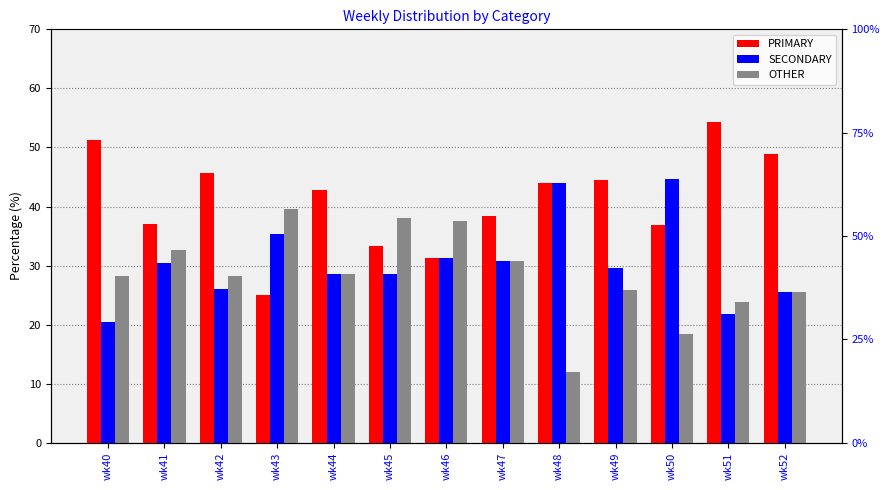

List the labels in order of SECONDARY value, smallest first.

wk40, wk51, wk52, wk42, wk44, wk45, wk49, wk41, wk47, wk46, wk43, wk48, wk50